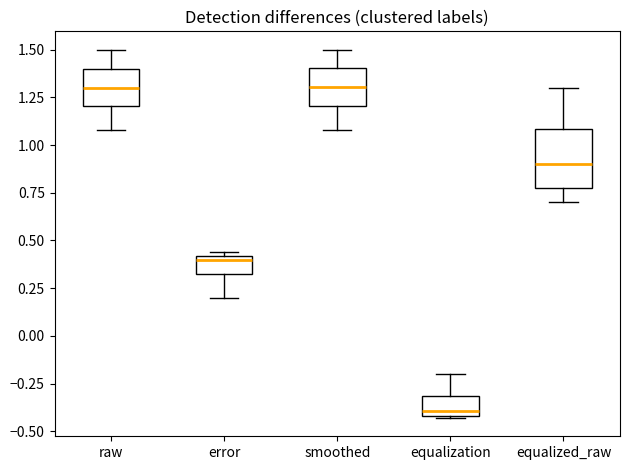

Reading left to right, transcribe this box plot: for each box, give where its median line is, the range the box spans, and where its two whiskers end, as read against the y-axis. The values are not printed on the chart, so give them approximately, as read against the axis.

raw: median 1.30, box 1.20 to 1.40, whiskers 1.10 to 1.50
error: median 0.40 (just below the box's upper edge), box 0.35 to 0.40, whiskers 0.20 to 0.45
smoothed: median 1.30, box 1.20 to 1.40, whiskers 1.10 to 1.50
equalization: median -0.40 (just above the box's lower edge), box -0.40 to -0.30, whiskers -0.45 to -0.20
equalized_raw: median 0.90, box 0.80 to 1.10, whiskers 0.70 to 1.30